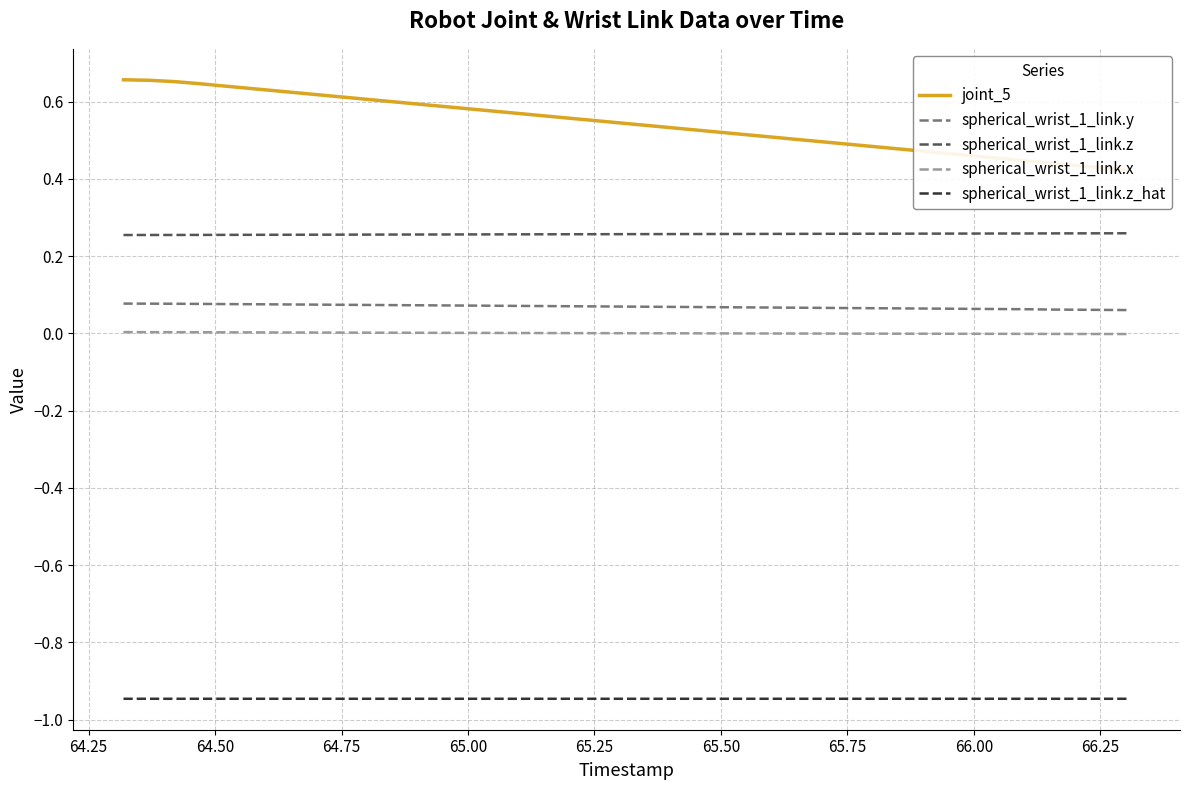

True or false: spherical_wrist_1_link.z_hat and spherical_wrist_1_link.y cross at least once.

False